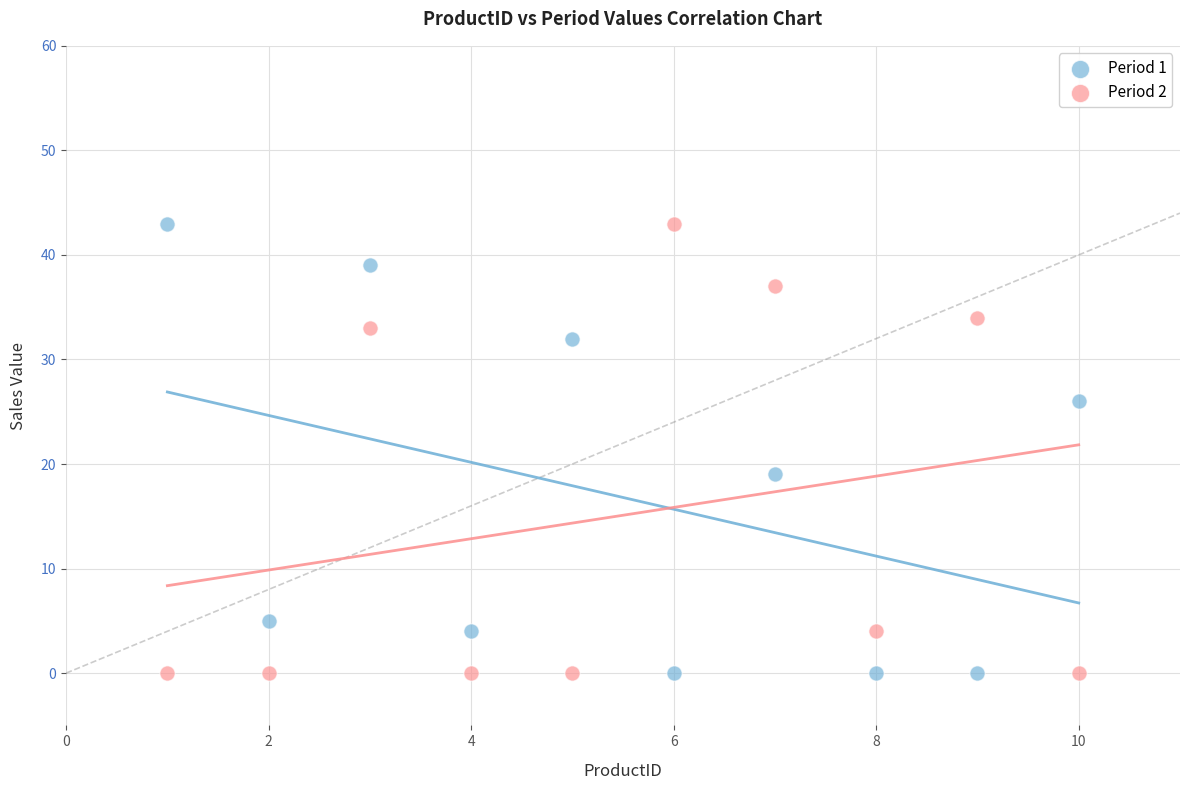

Across all series, what Y value is closest to 21?

19